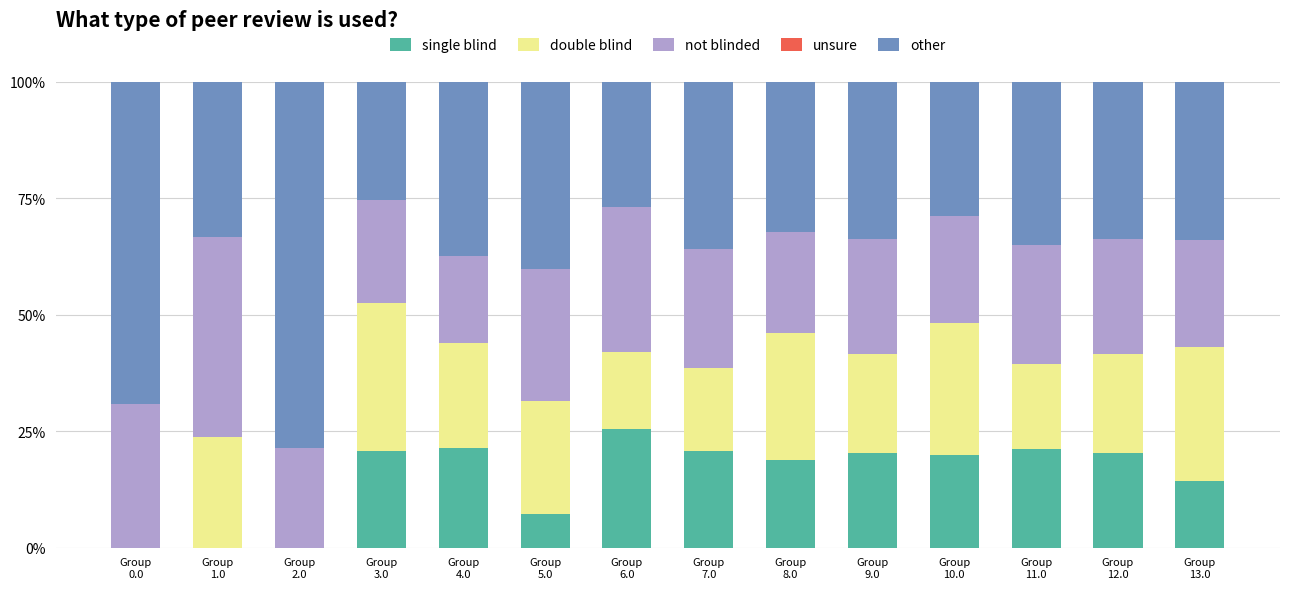

What is the difference between the single blind values at Group
3.0 and Group
6.0?

4.6